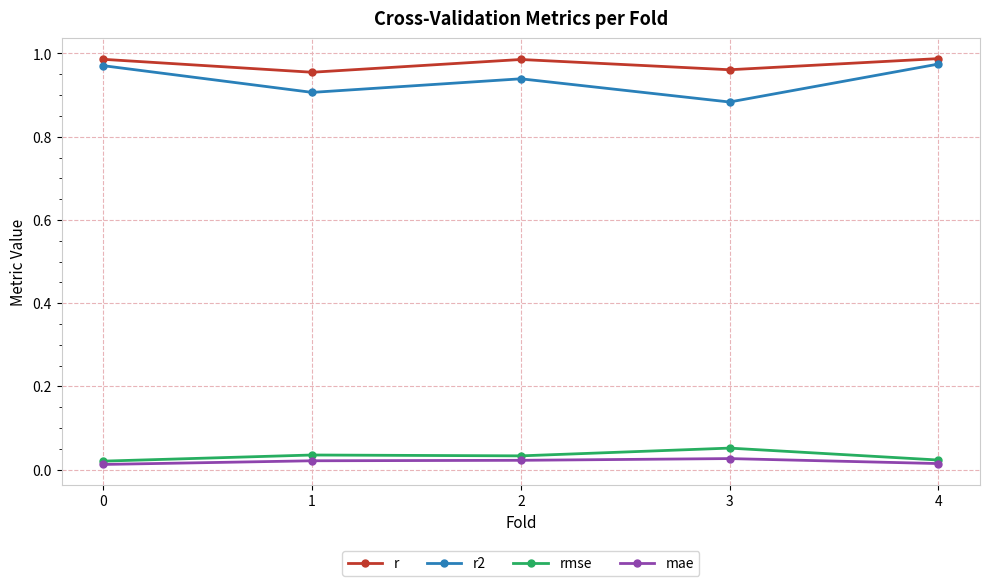

The value of r at 1 is 1.5. True or false?

False